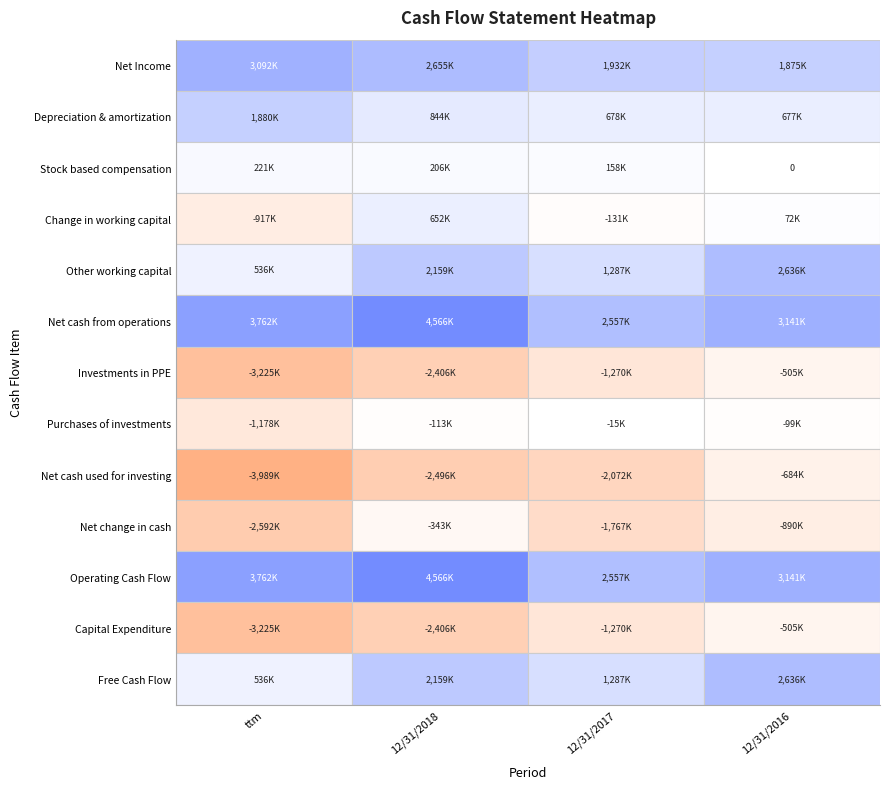

Which series has the widest spread of values?

Net cash used for investing